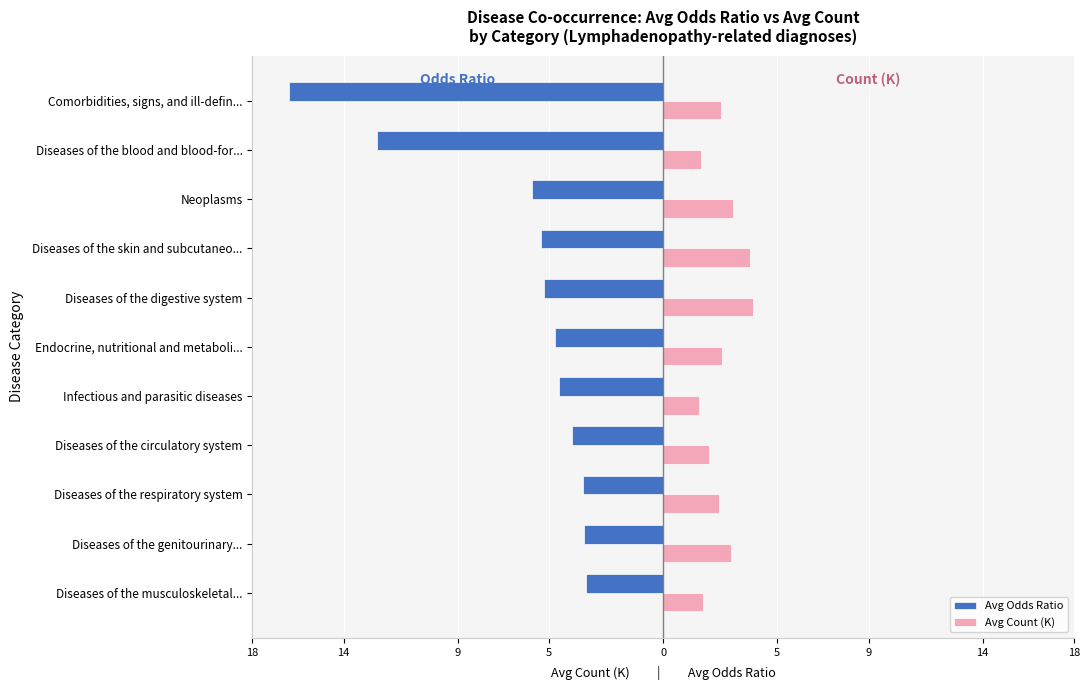

What are all the series names shown in the legend?

Avg Odds Ratio, Avg Count (K)